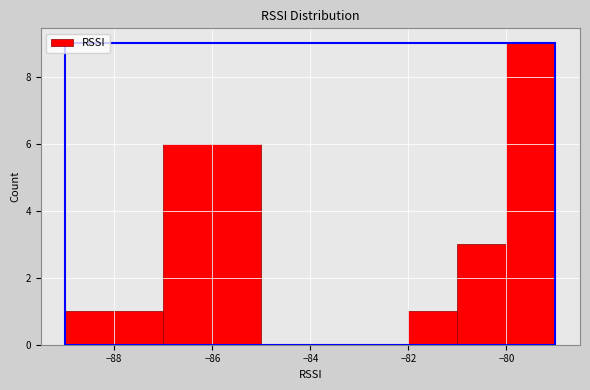

Reading left to right, list every bar in this chart as the range it spans on the x-axis followed by its height. The values are not printed on the chart, so give them approximately, as read against the axis.

-89 to -88: 1
-88 to -87: 1
-87 to -86: 6
-86 to -85: 6
-85 to -84: 0
-84 to -83: 0
-83 to -82: 0
-82 to -81: 1
-81 to -80: 3
-80 to -79: 9